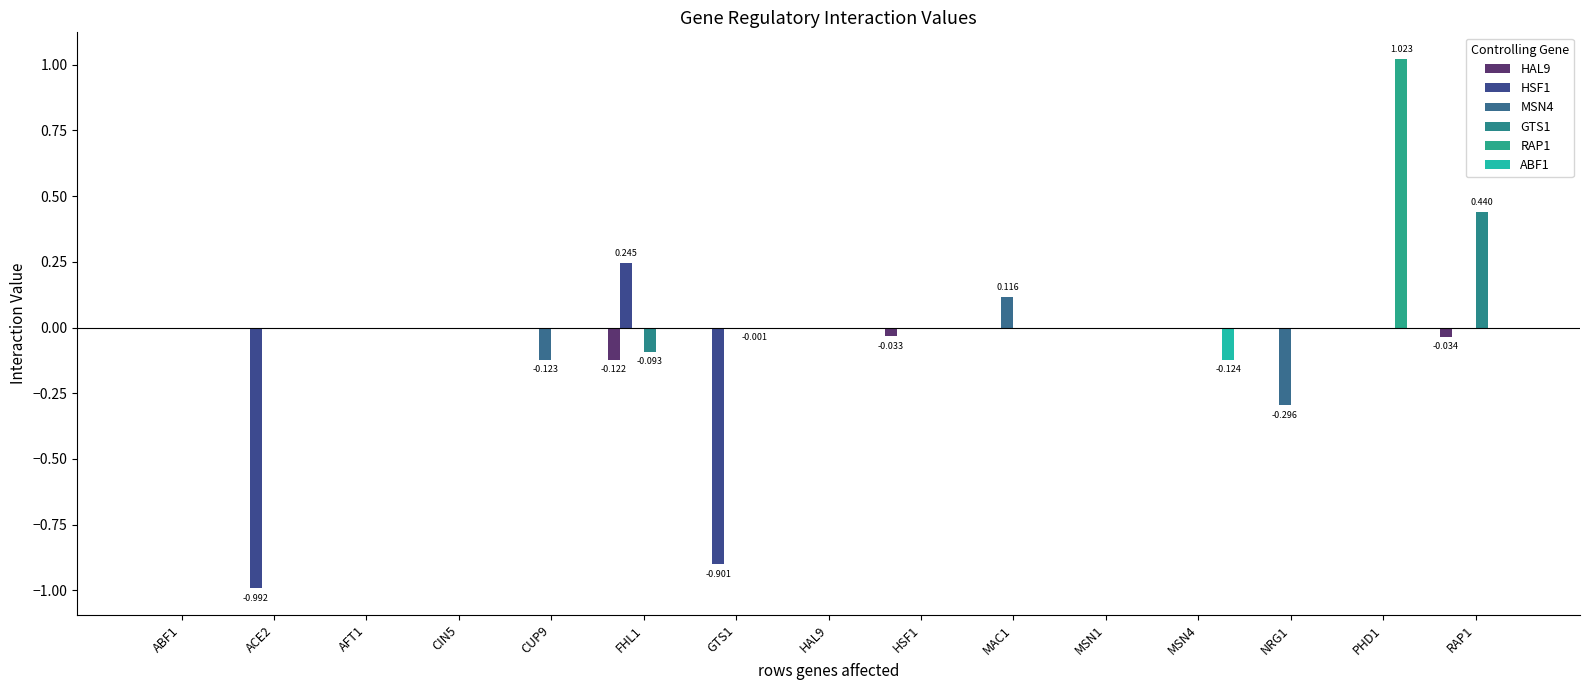

How many categories are shown in the chart?

15